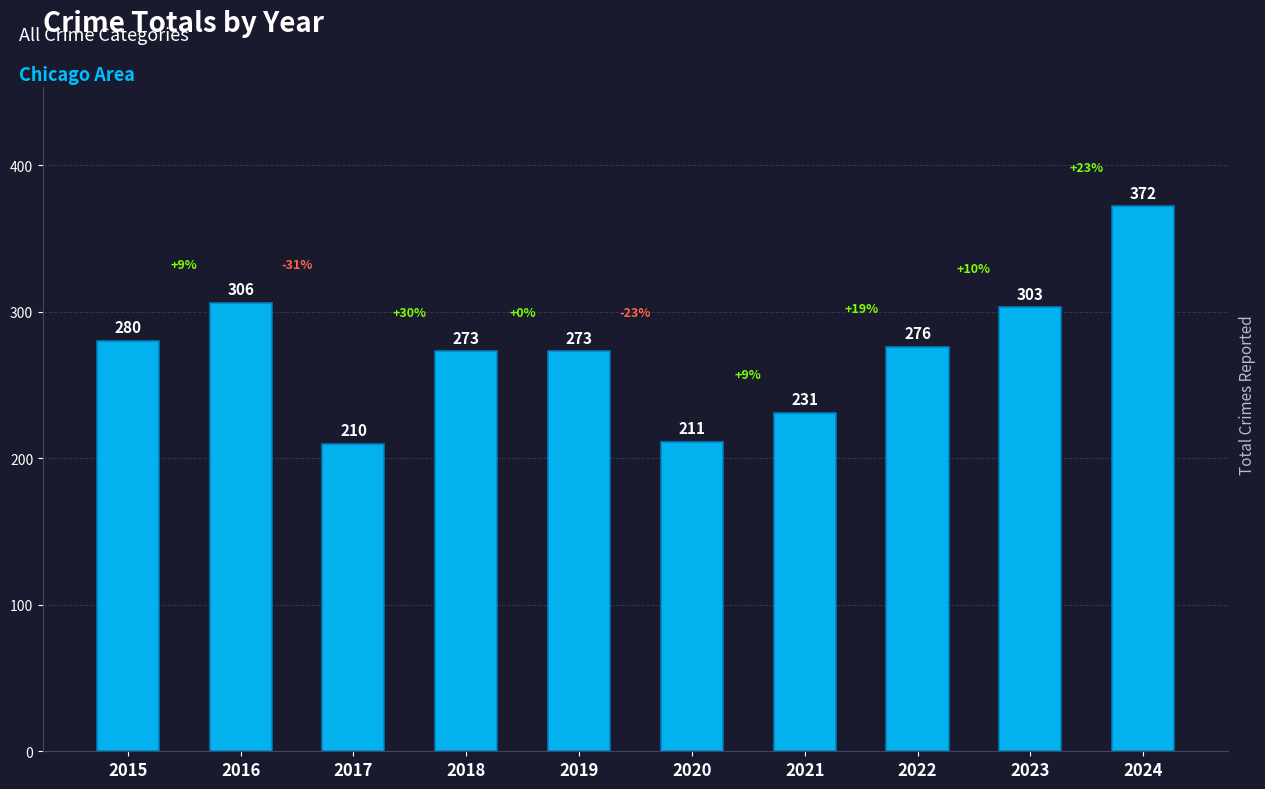

Which has a higher value, 2022 or 2016?

2016